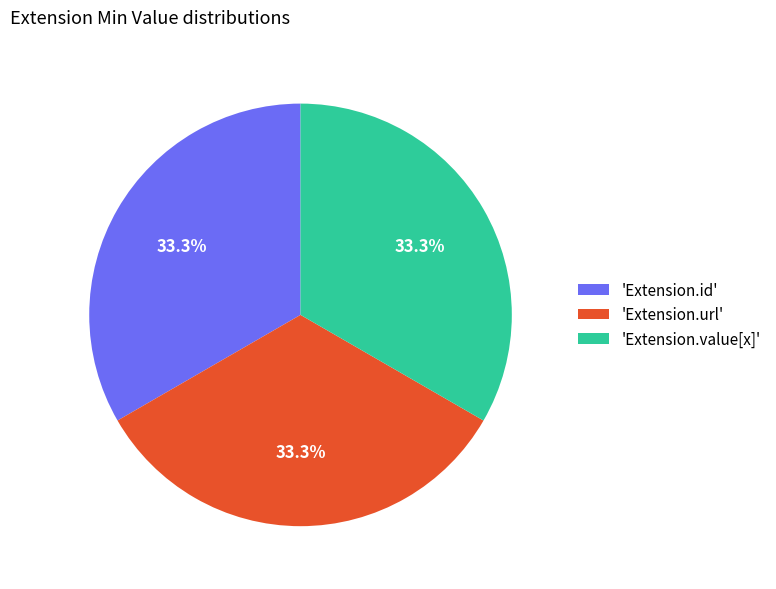

Approximately how many times larger is the value at 'Extension.id' compared to 'Extension.value[x]'?

1.0